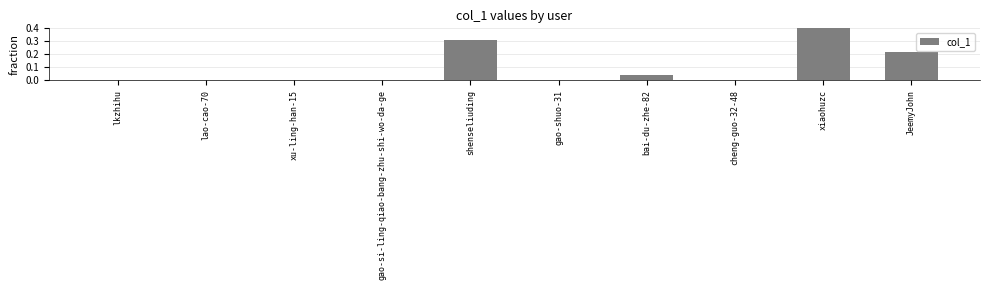

Reading right to left, transcribe all the data shown in this chart.

0.2	0.4	0.0	0.0	0.0	0.3	0.0	0.0	0.0	0.0